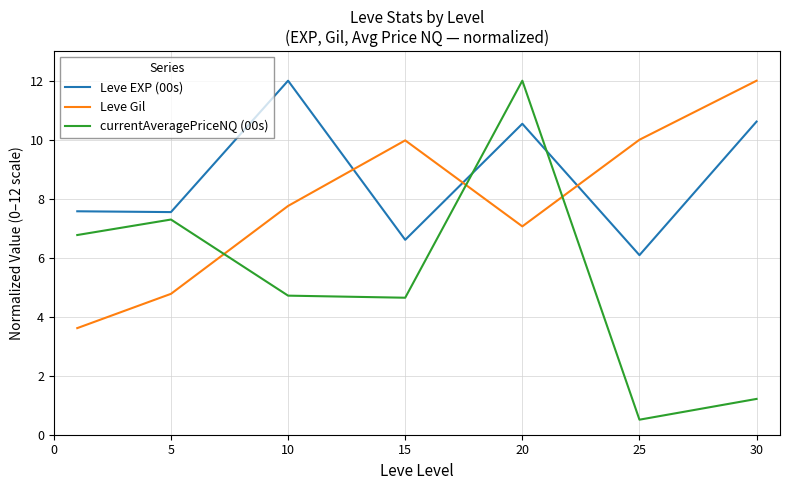

Which series ends up on top after the final intersection of Leve Gil and currentAveragePriceNQ (00s)?

Leve Gil